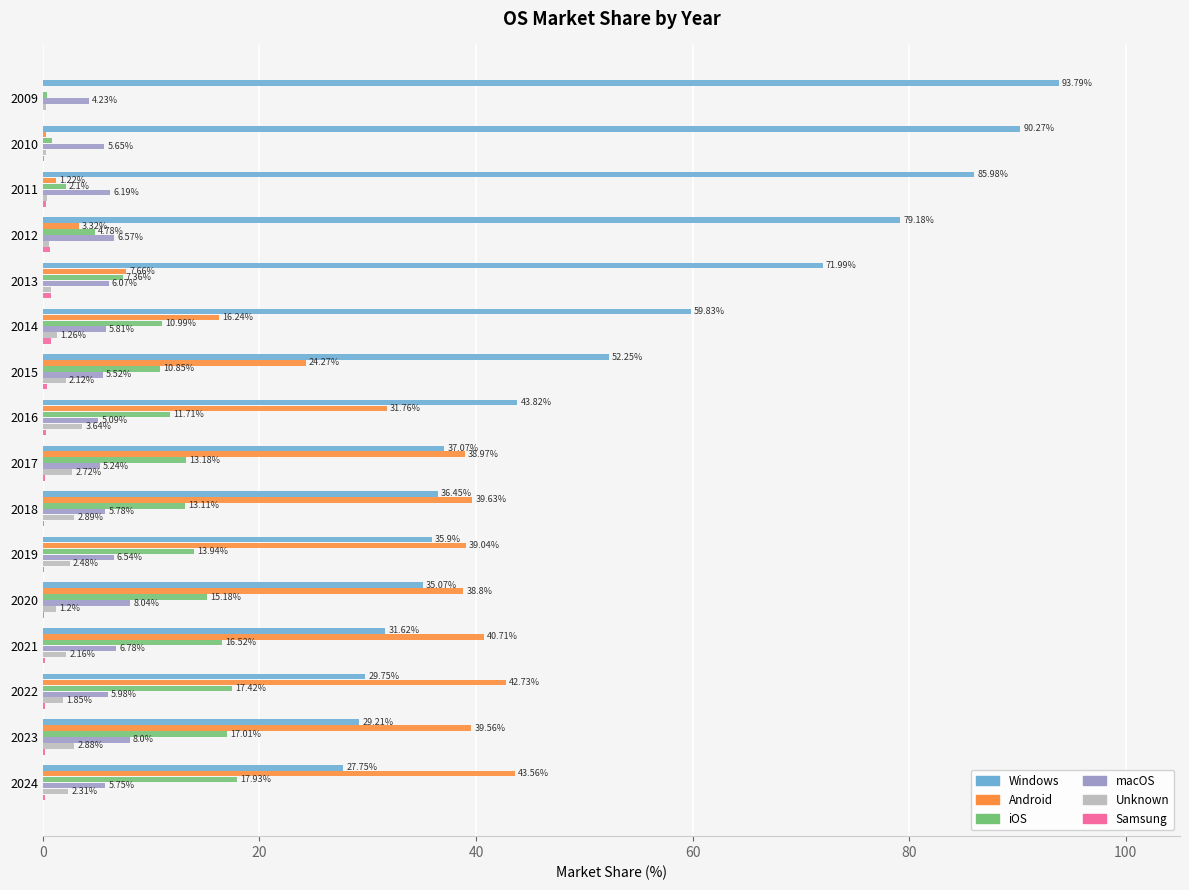

Count the number of data series in this chart.

6